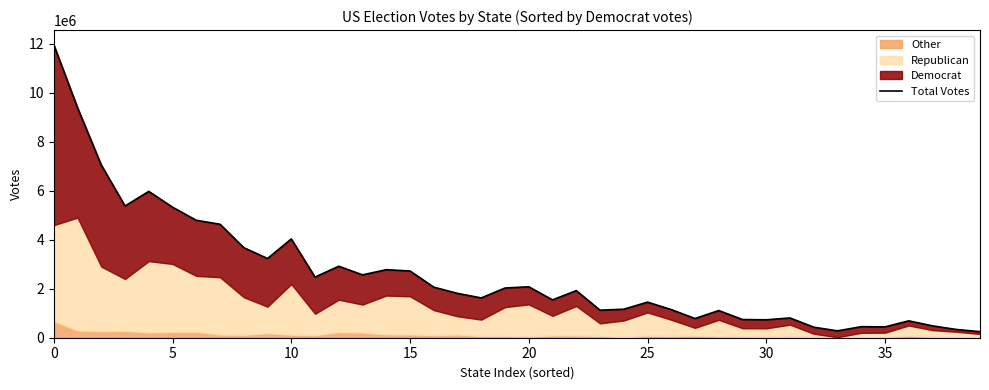

How many lines are shown in the chart?

1